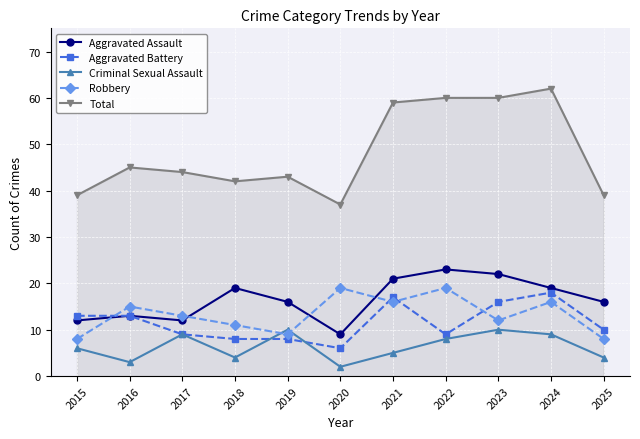

True or false: Aggravated Assault and Total intersect in this chart.

False